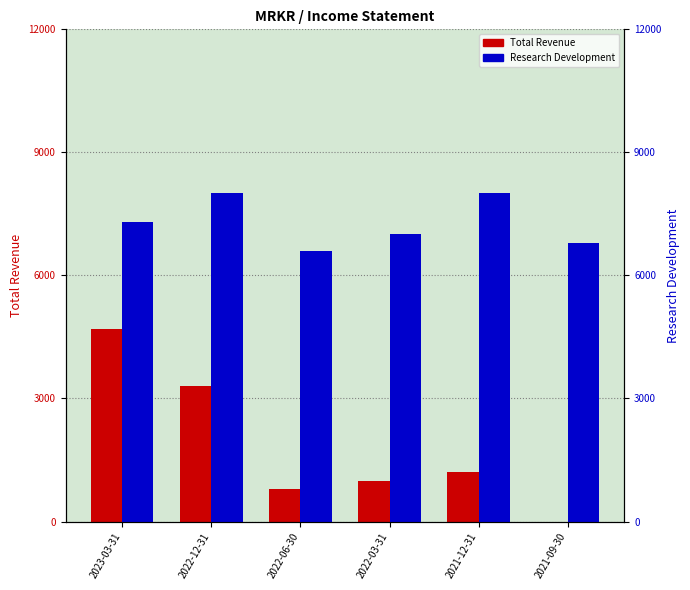

Which has a higher value, 2022-03-31 or 2021-12-31?

2021-12-31